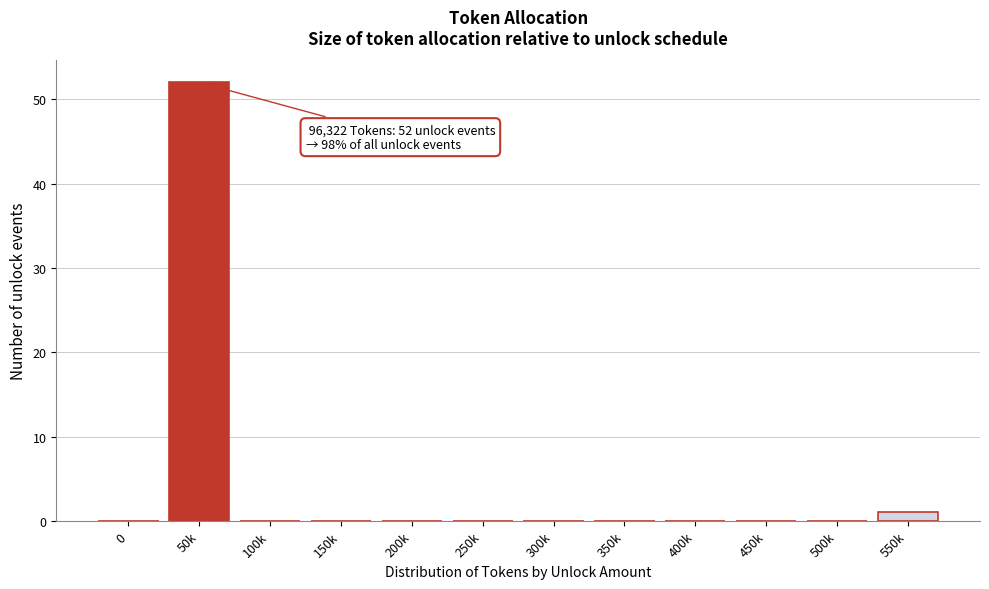

Reading left to right, extract all data points from this chart.

0=0	50k=52	100k=0	150k=0	200k=0	250k=0	300k=0	350k=0	400k=0	450k=0	500k=0	550k=1